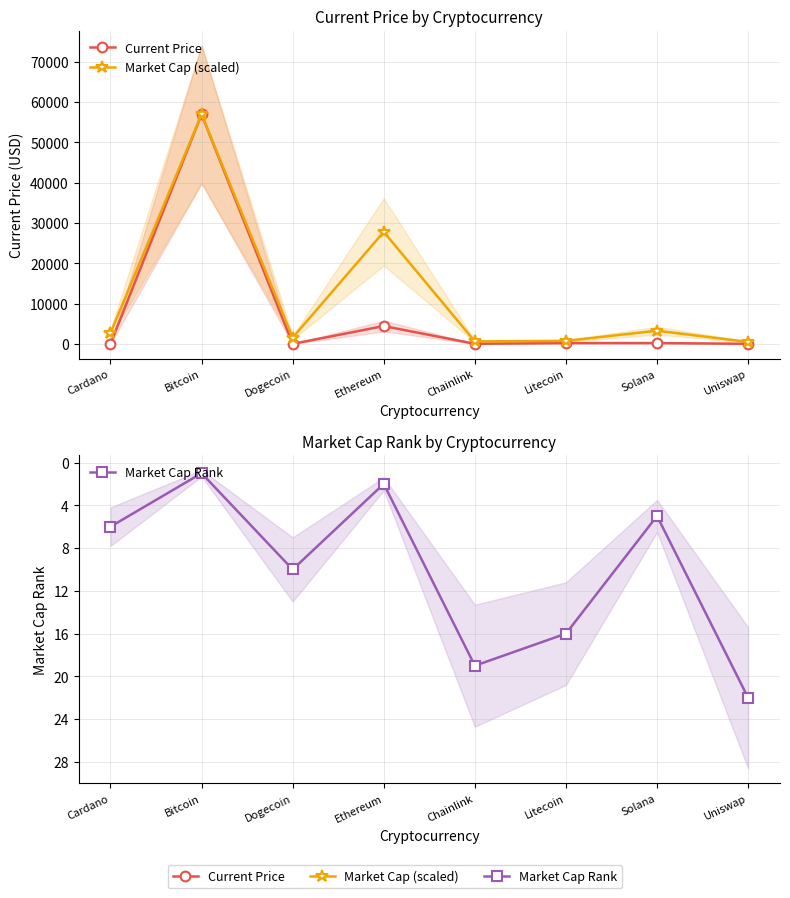

At which label does Current Price reach its peak?

Bitcoin